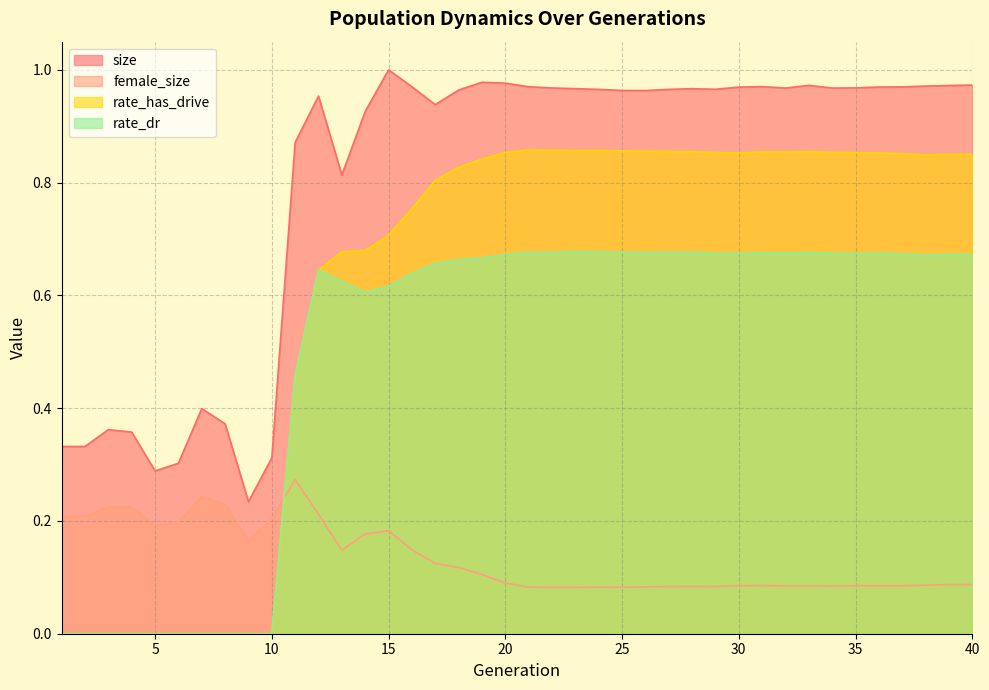

At how many categories does at least one series exceed 0?

40